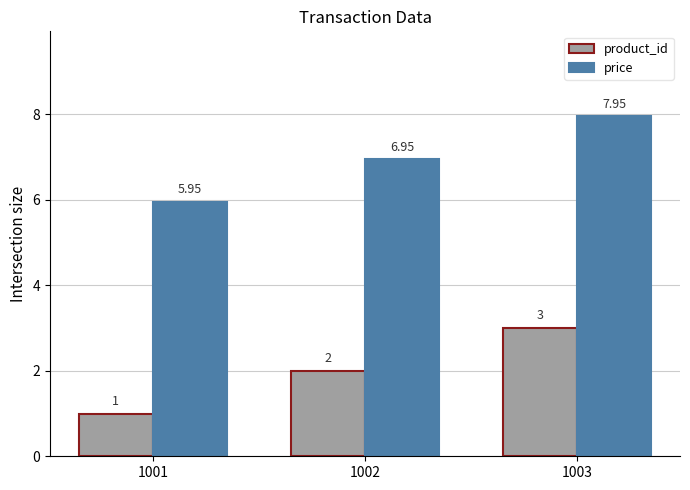

Is the value of product_id at 1003 greater than the value of price at 1001?

No